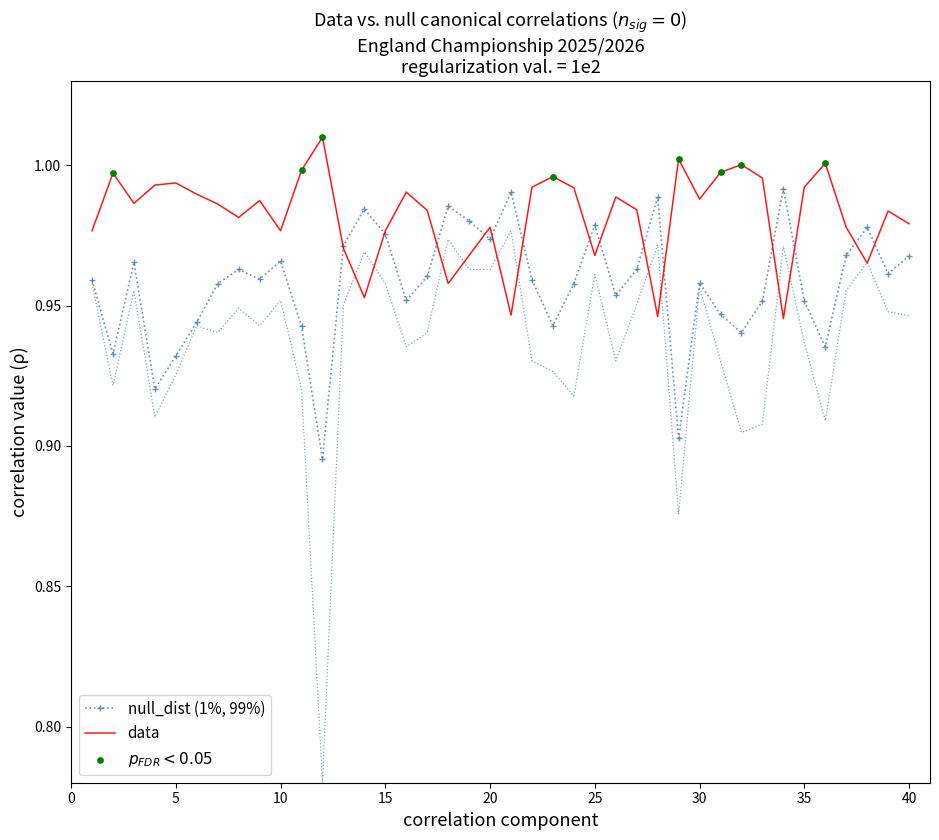

At how many categories does at least one series exceed 0?

40